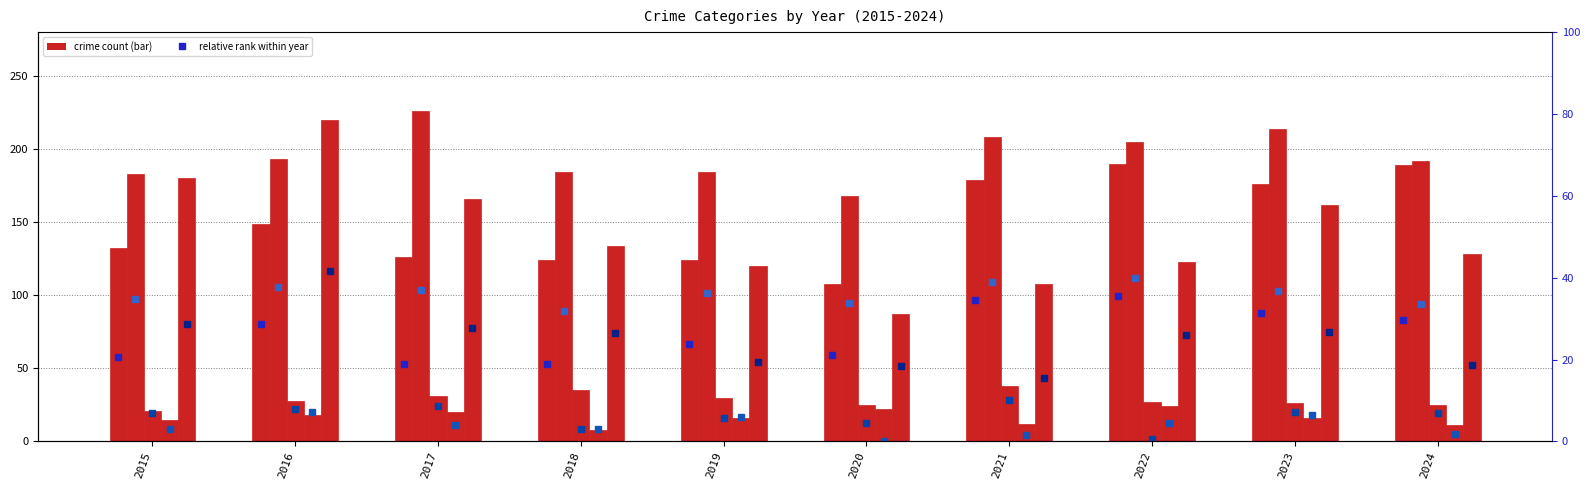

At which label does Aggravated Battery first exceed 193?

2017